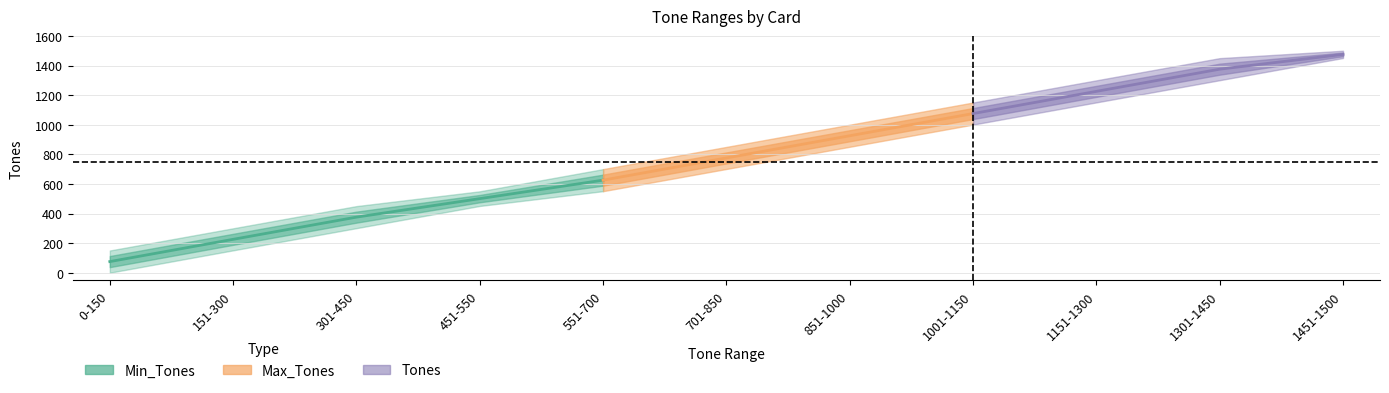

What position from the left is 301-450?

3